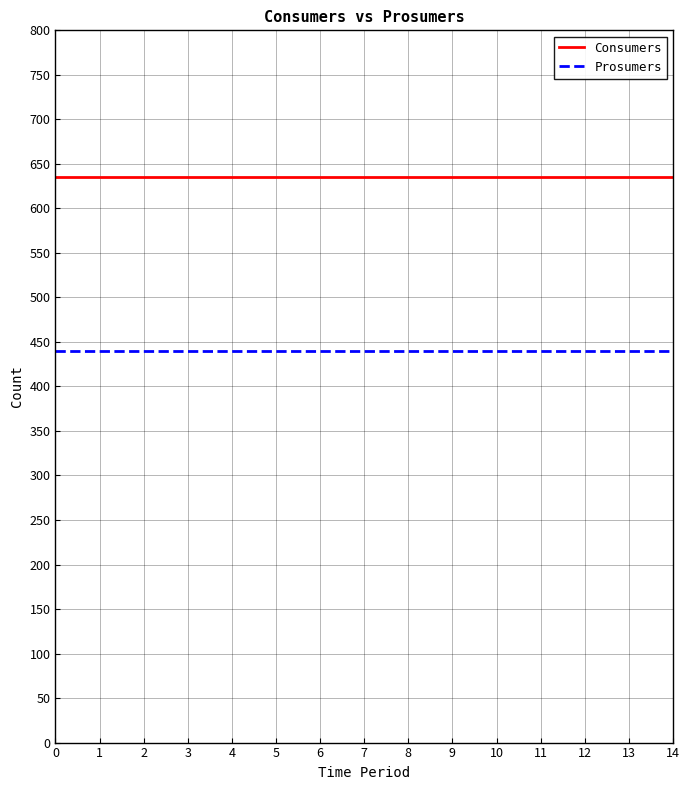

The Consumers series shows 941 at 8. True or false?

False